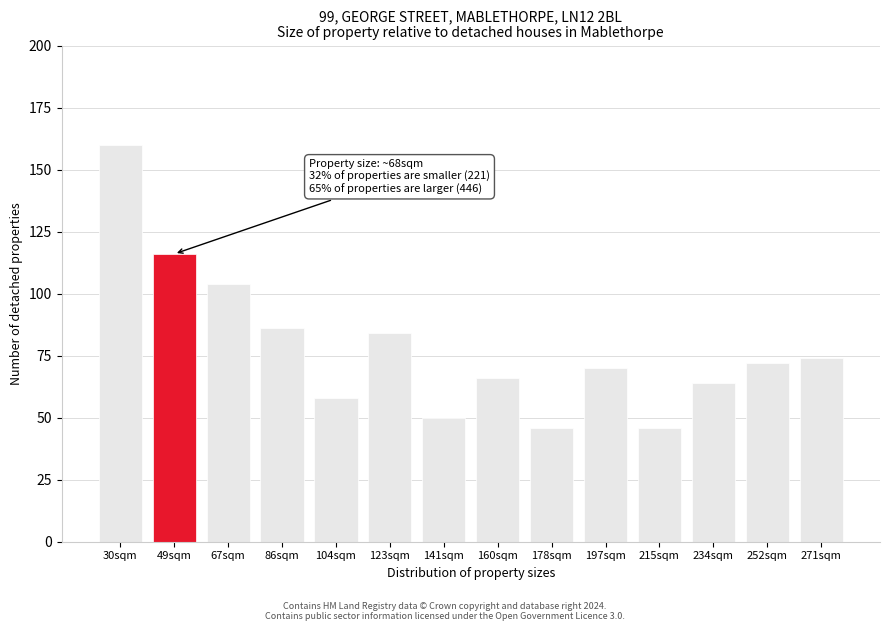

Reading left to right, extract all data points from this chart.

160	116	104	86	58	84	50	66	46	70	46	64	72	74